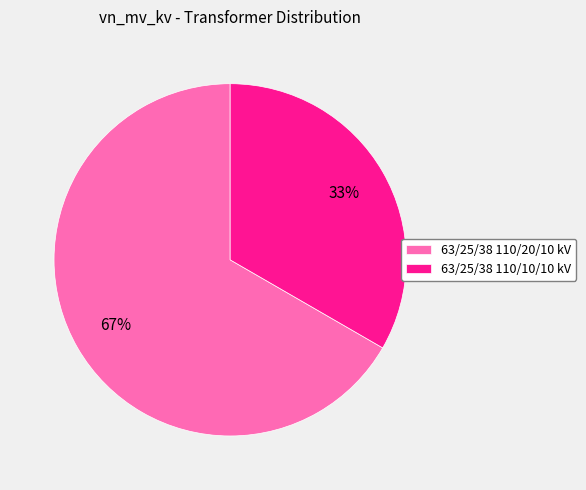

Count the number of slices in the pie.

2